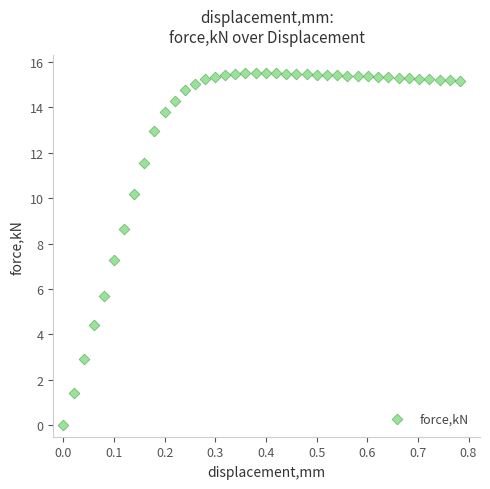

What Y value in the scatter plot is closest to 7?

7.3